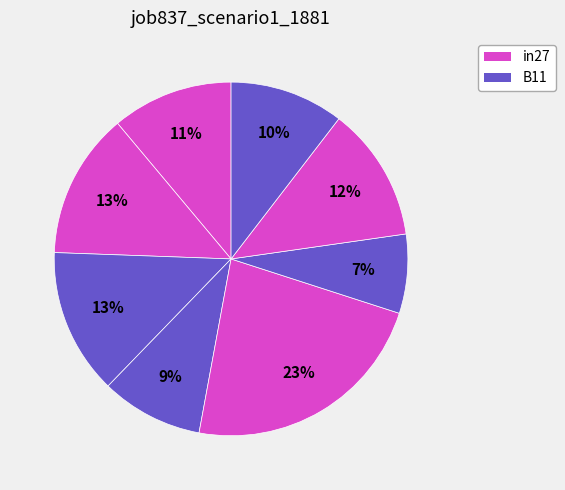

How many slices are in this pie chart?

8